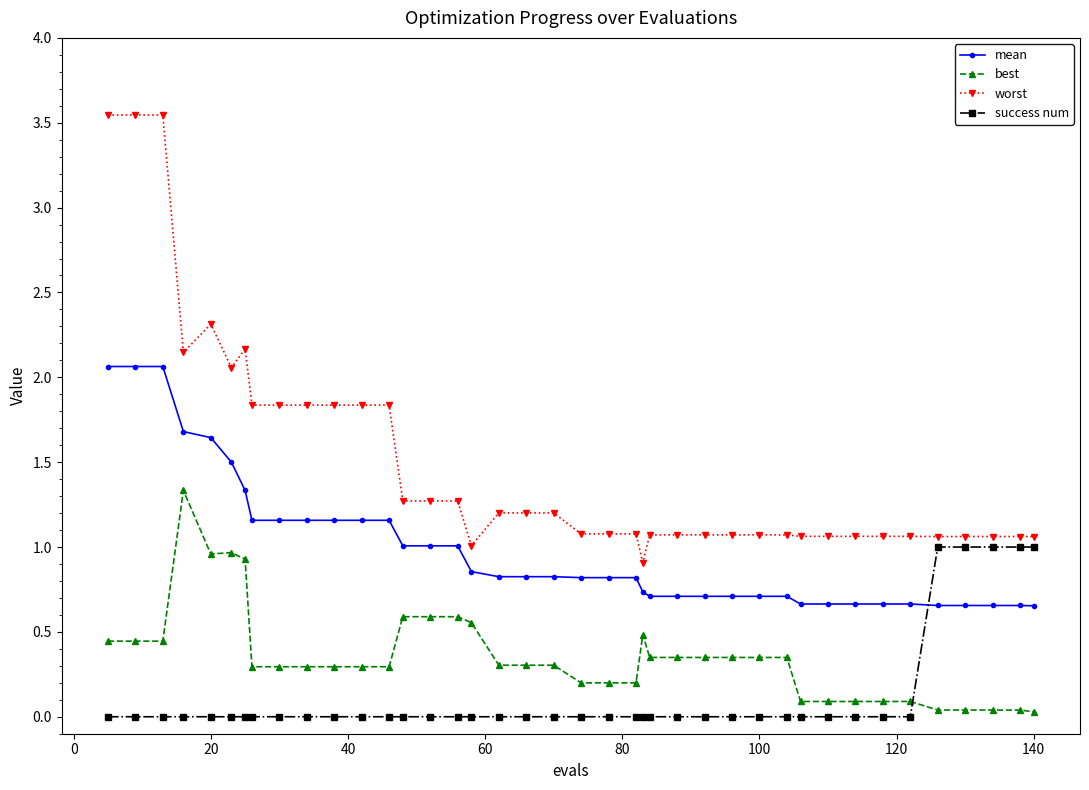

What is the value of the worst point at the 36th from the left?

1.1